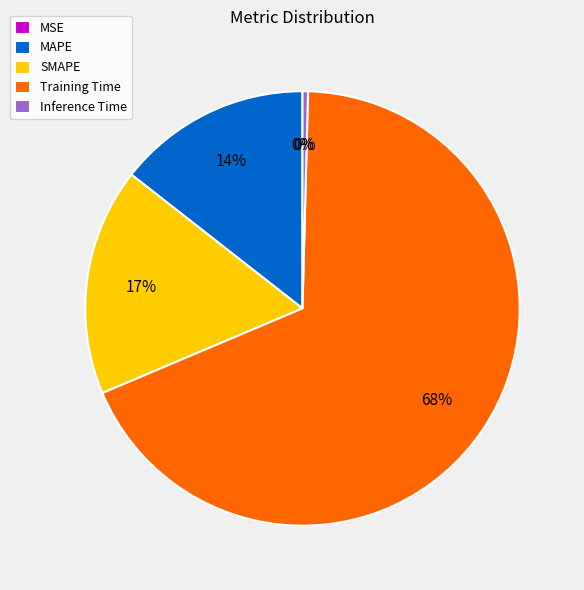

True or false: Training Time accounts for 61% of the total.

False